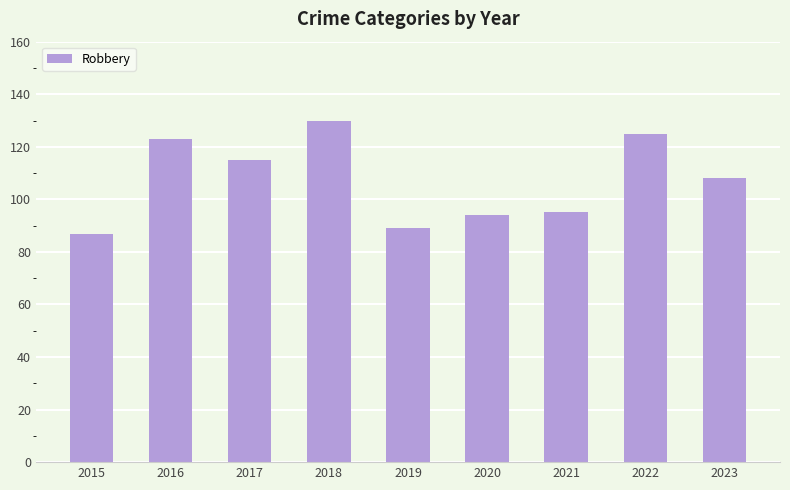

How many categories are shown in the chart?

9